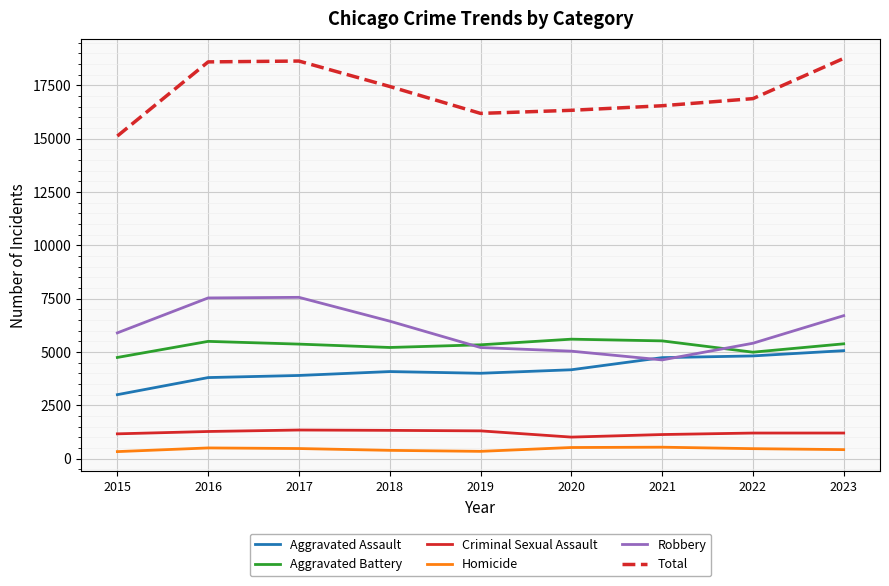

Which series has the largest total across all categories?

Total